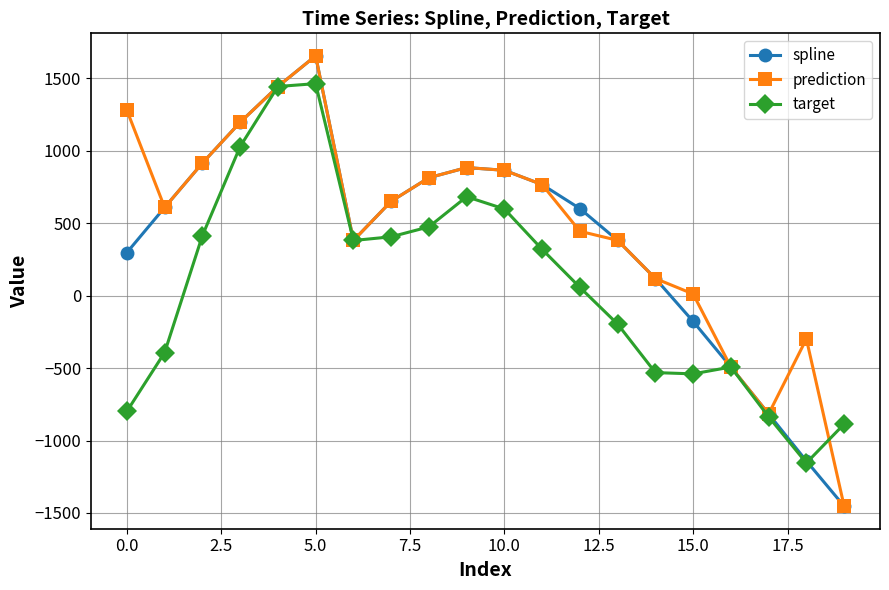

List the series in order of their overall mean, highest first.

prediction, spline, target